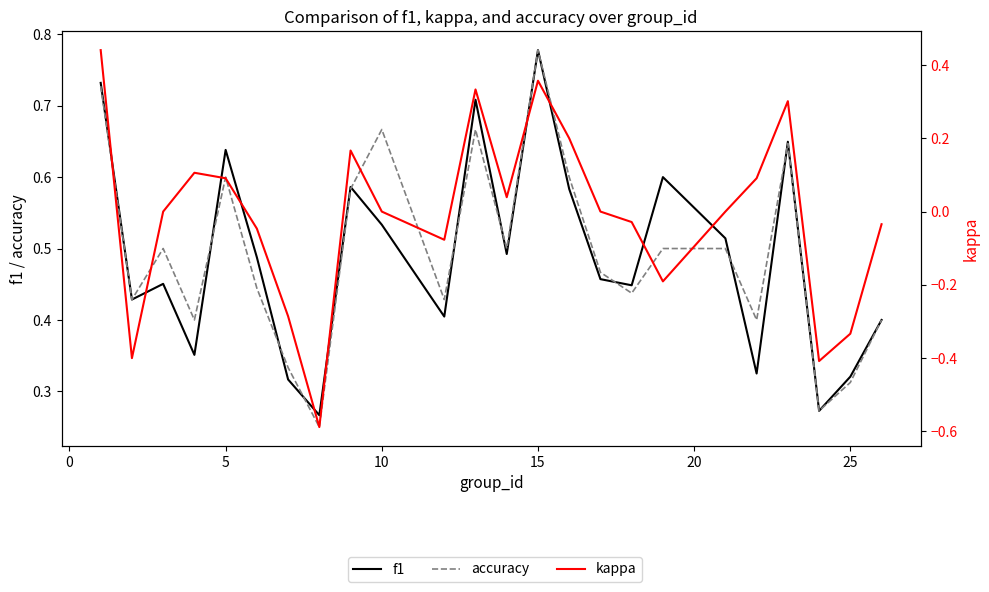

What is the difference between the maximum and second lowest values in the kappa series?

0.8